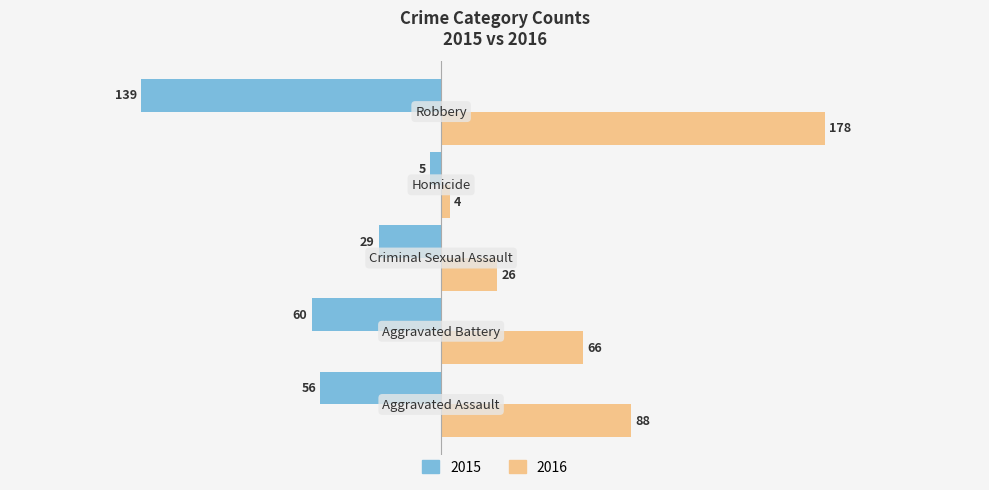

How many 2016 values are between 26 and 88?

3